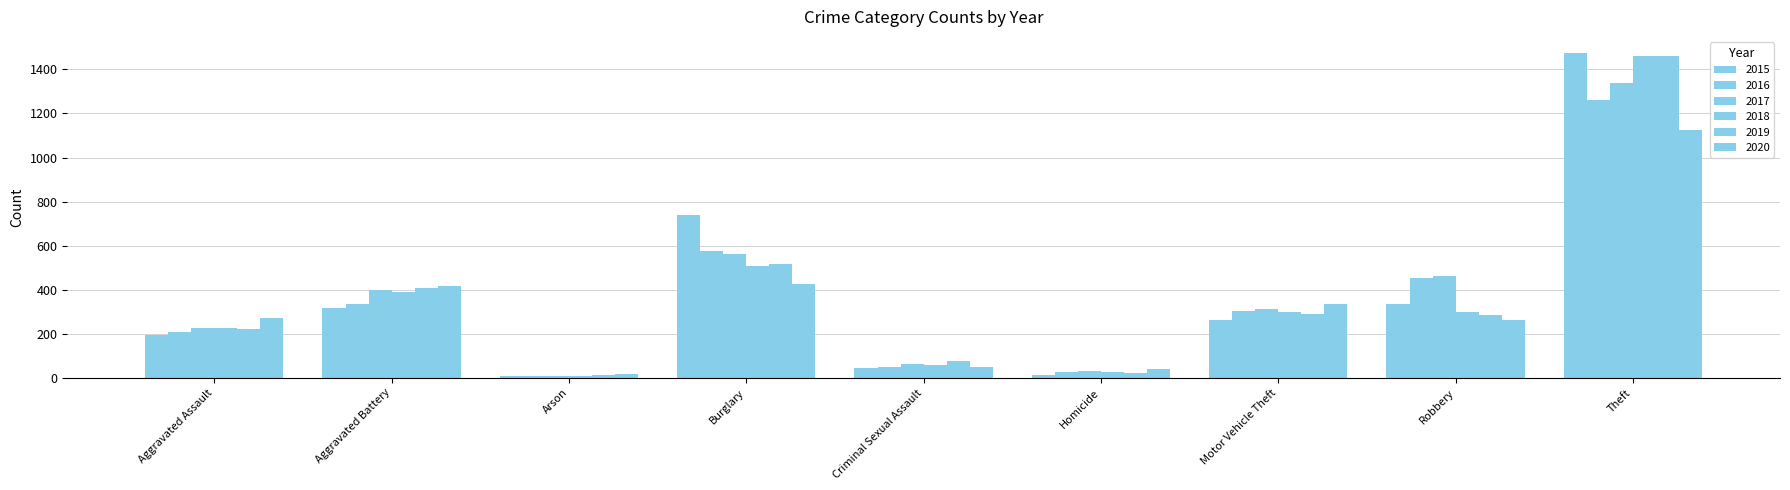

Which has a higher value, Aggravated Battery or Robbery?

Robbery